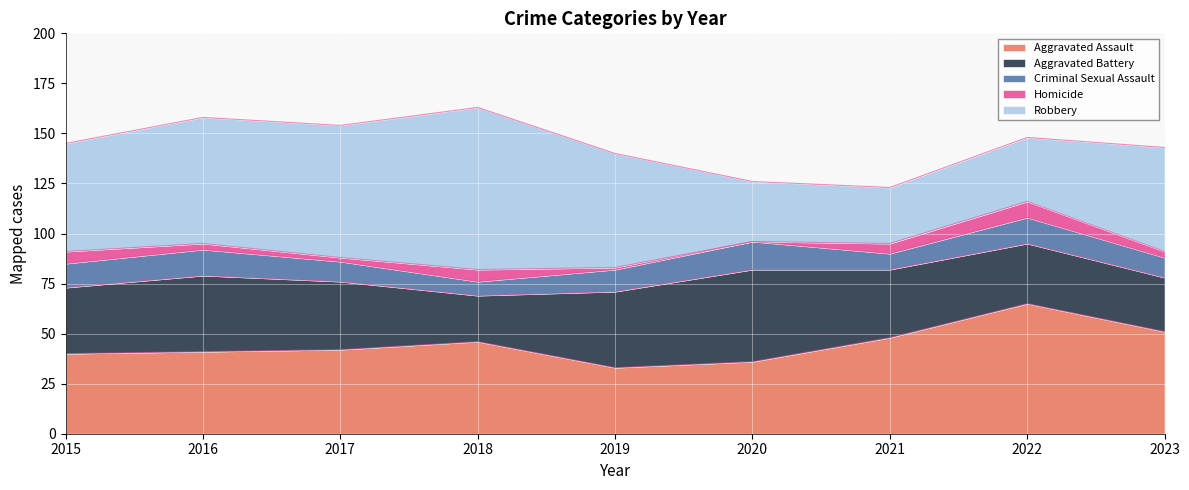

What is the difference between the Robbery values at 2015 and 2023?

2